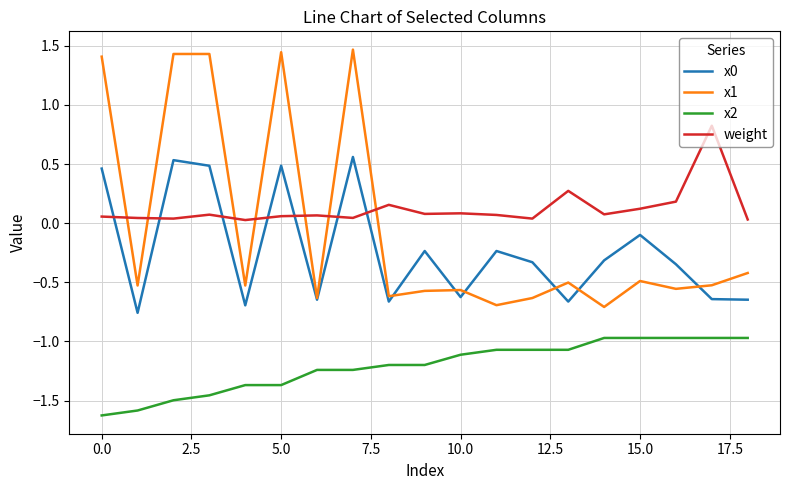

What is the maximum value shown in the chart?

1.5